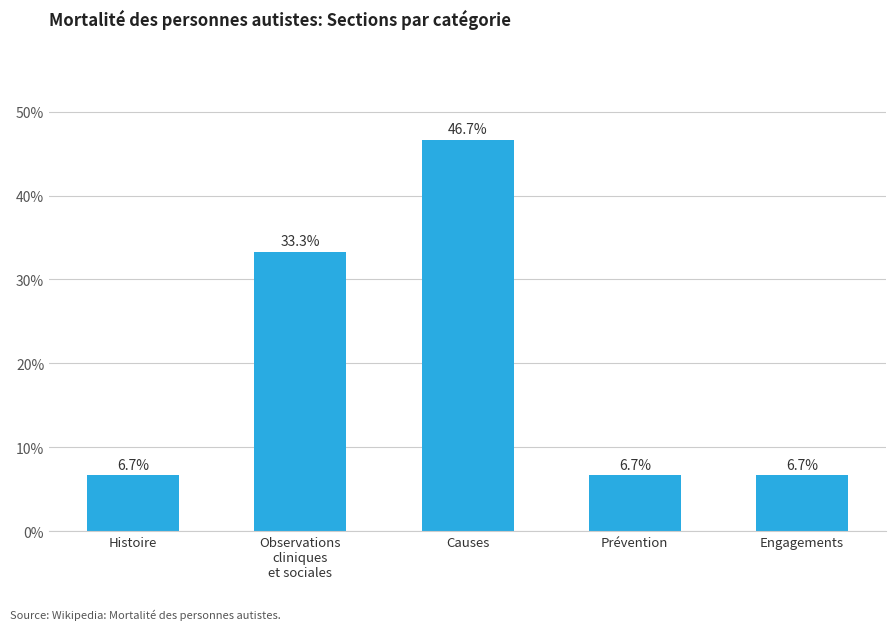

What is the smallest value displayed?

6.7